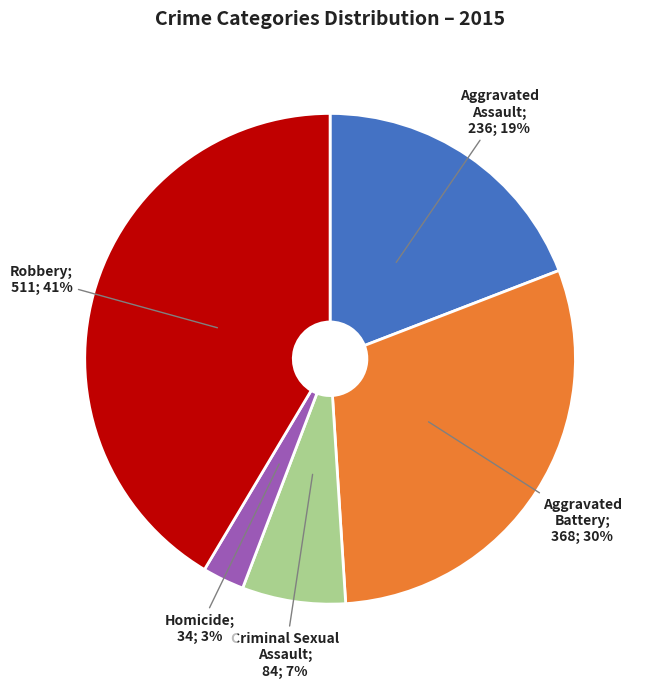

Is there a majority slice in this chart?

No